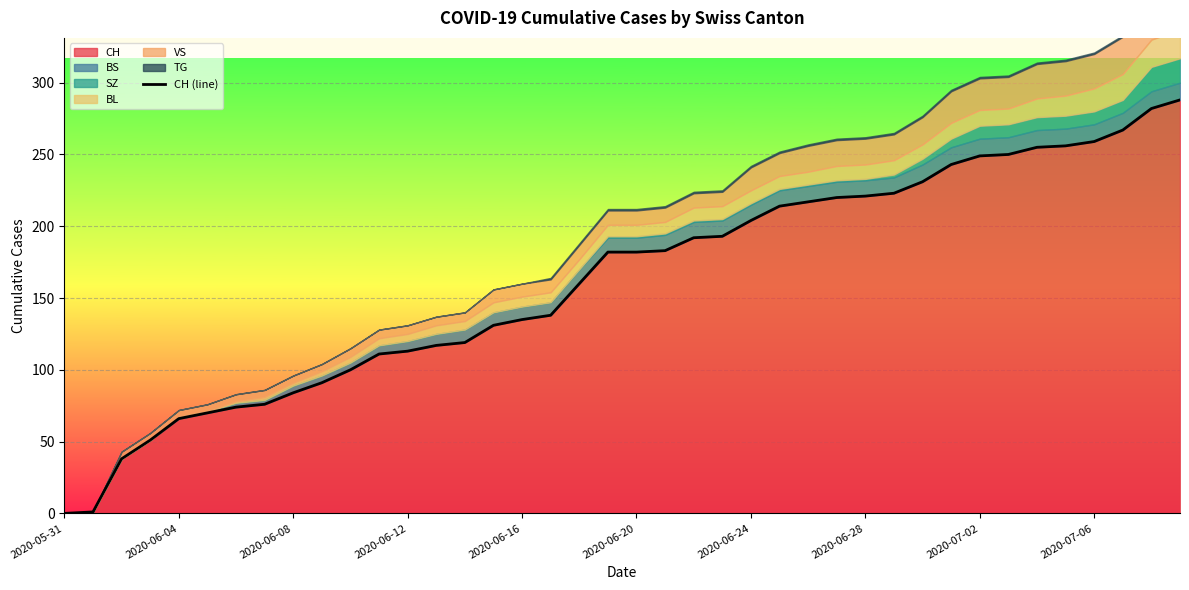

The CH series shows 221 at 2020-06-28. True or false?

True